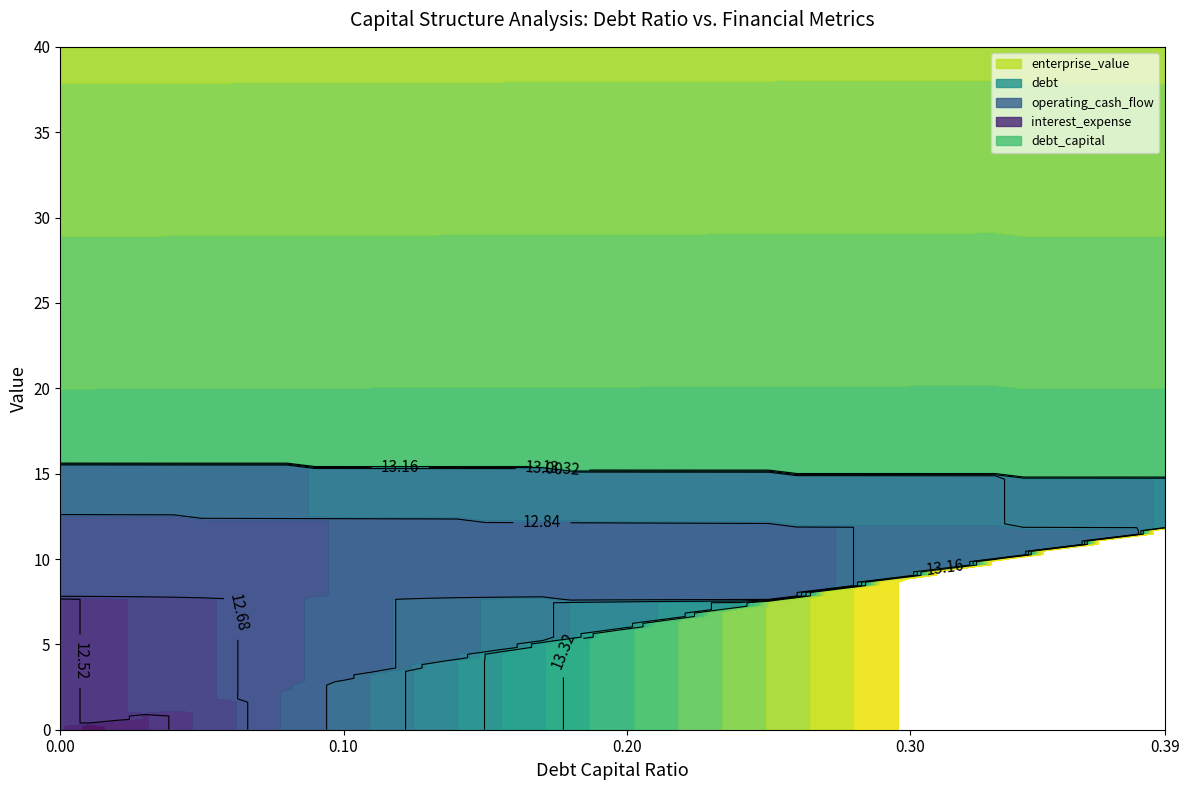

Which series has the largest total across all categories?

enterprise_value